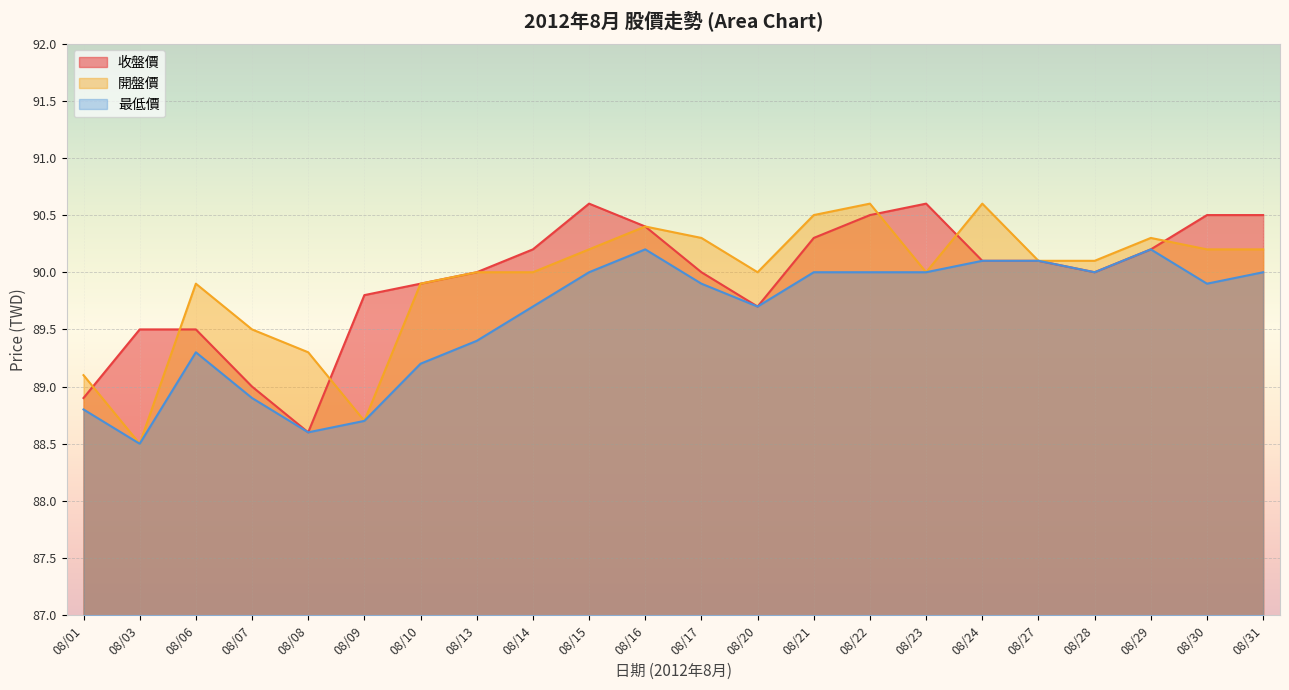

Is the value of 開盤價 at 08/28 greater than the value of 最低價 at 08/29?

No